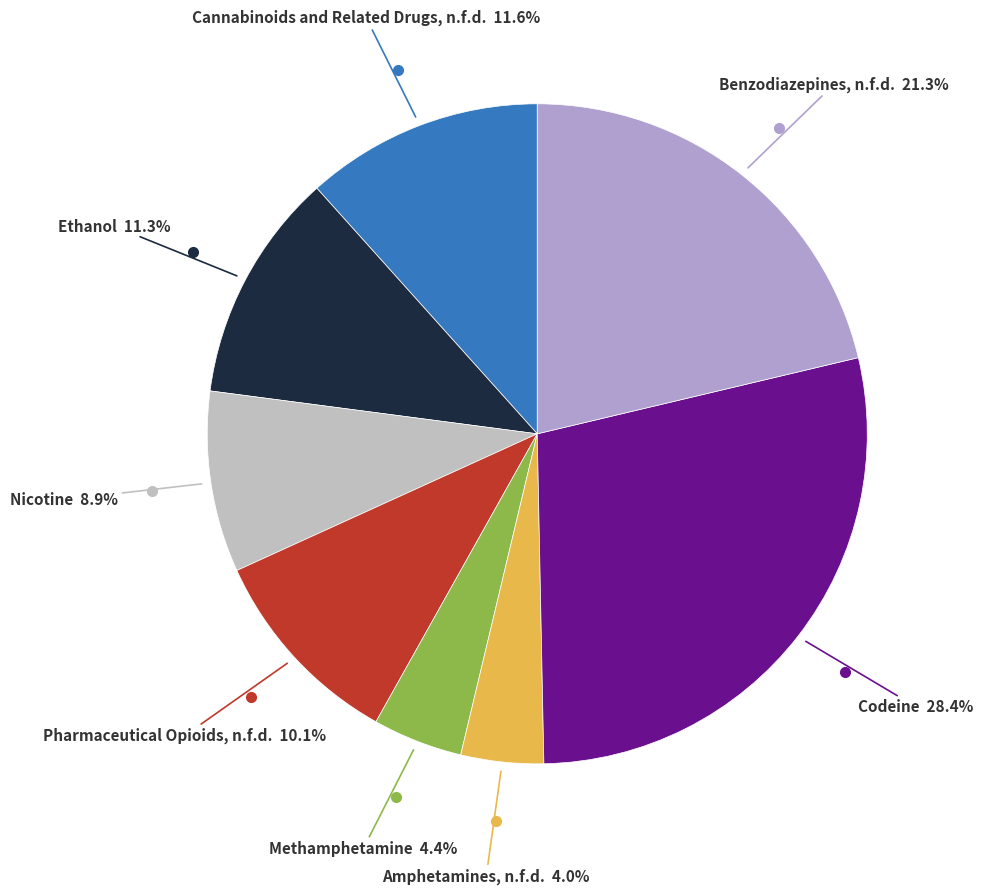

Rank the categories by value from lowest to highest.

Amphetamines, n.f.d., Methamphetamine, Nicotine, Pharmaceutical Opioids, n.f.d., Ethanol, Cannabinoids and Related Drugs, n.f.d., Benzodiazepines, n.f.d., Codeine